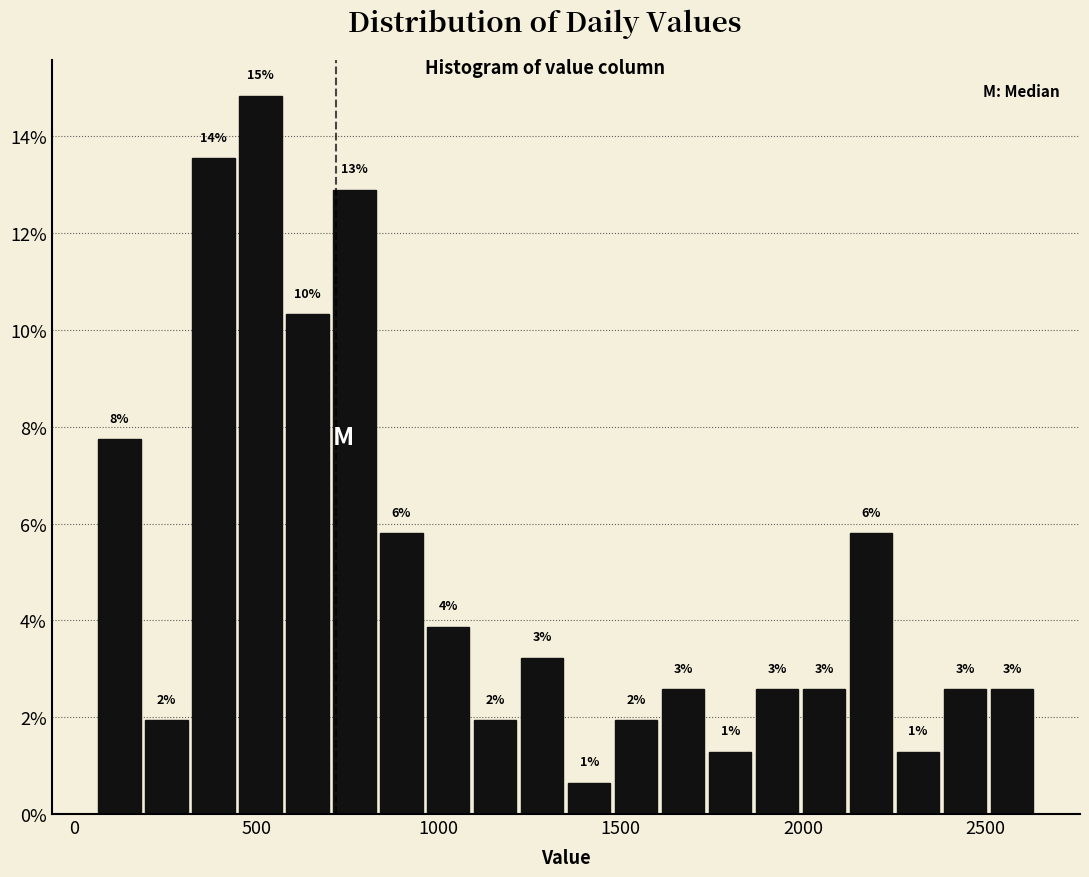

Around what value on the x-axis is the tallest bar? Give the approximate position of its centre, as read against the axis.

500